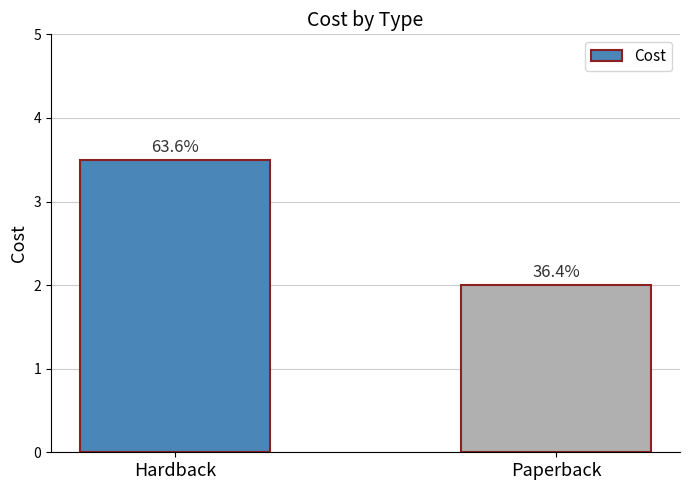

What is the ratio of the value at Hardback to the value at Paperback?

1.8